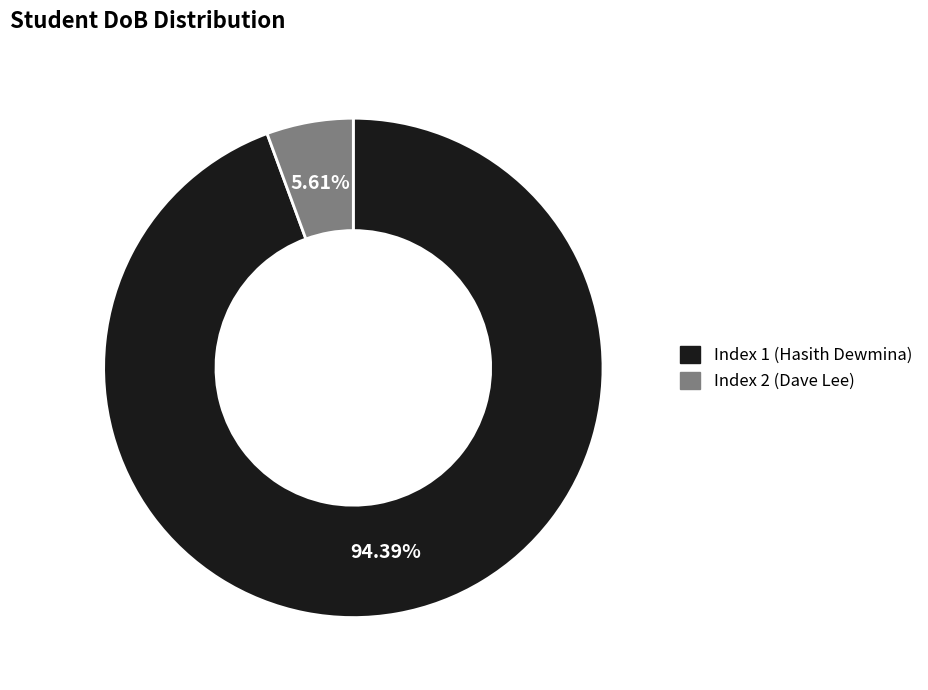

Is there any slice that represents more than half of the pie?

Yes